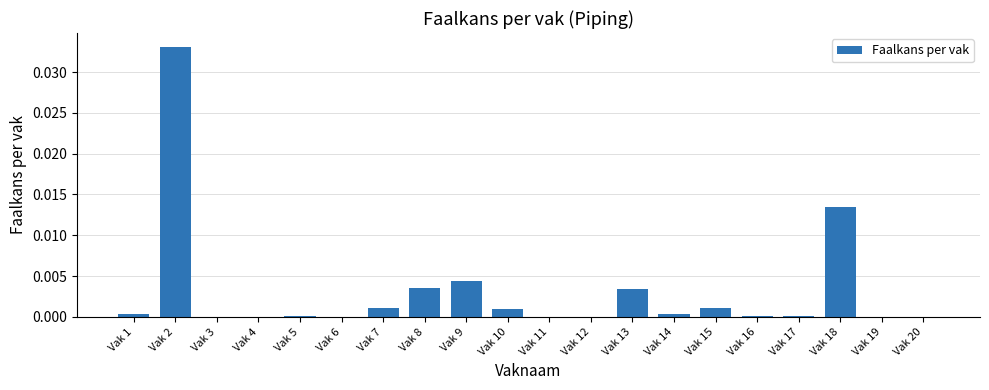

At which category does the chart reach its peak across all series?

Vak 2